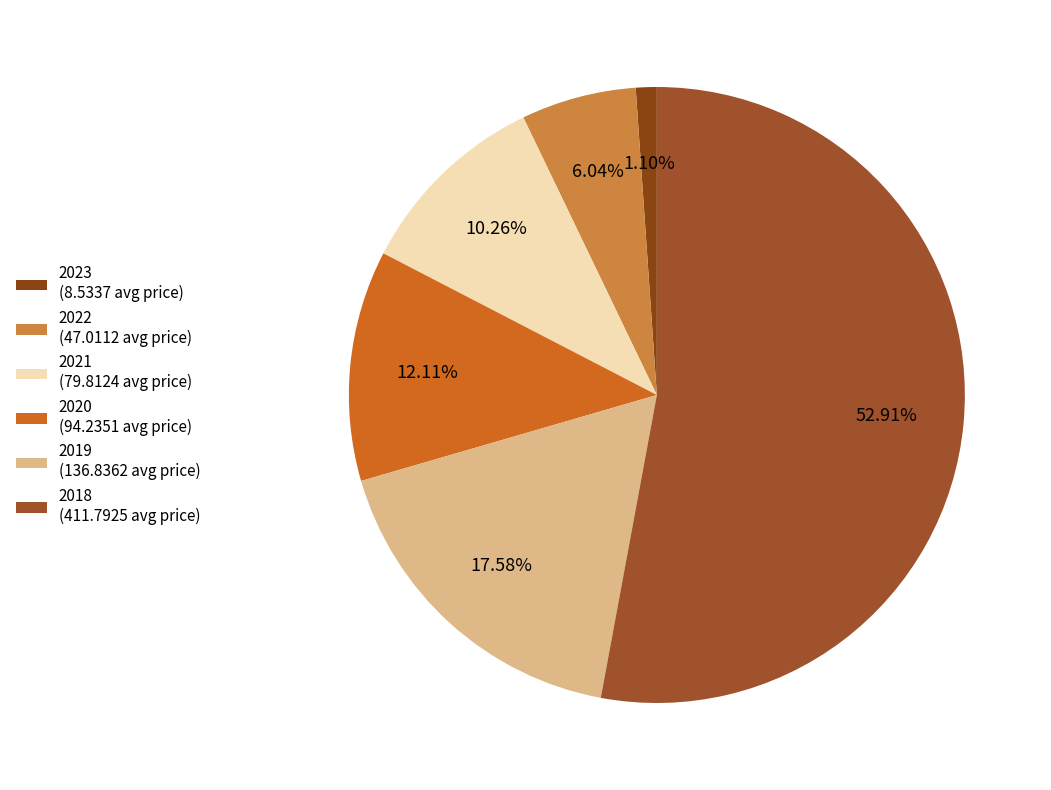

To the nearest percent, what percentage of the pie is 2018?

53%